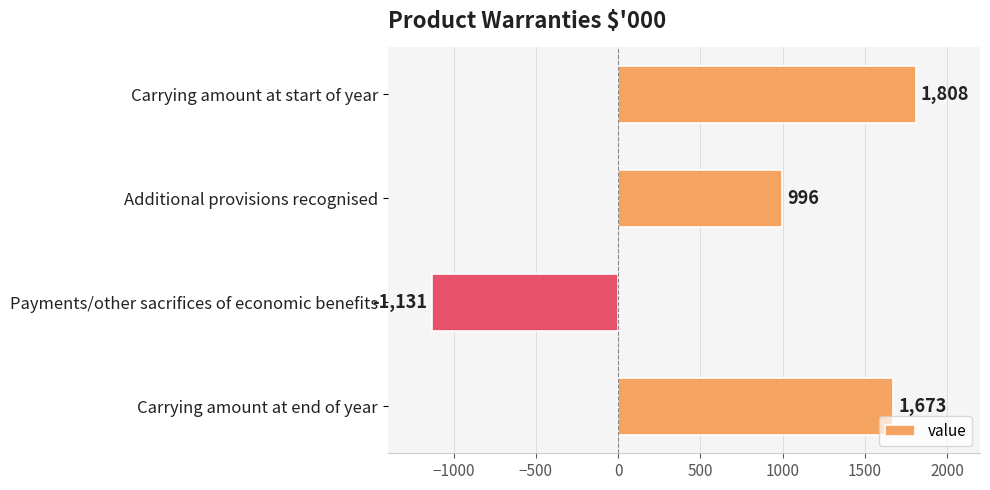

Reading bottom to top, transcribe all the data shown in this chart.

Carrying amount at end of year=1673	Payments/other sacrifices of economic benefits=-1131	Additional provisions recognised=996	Carrying amount at start of year=1808